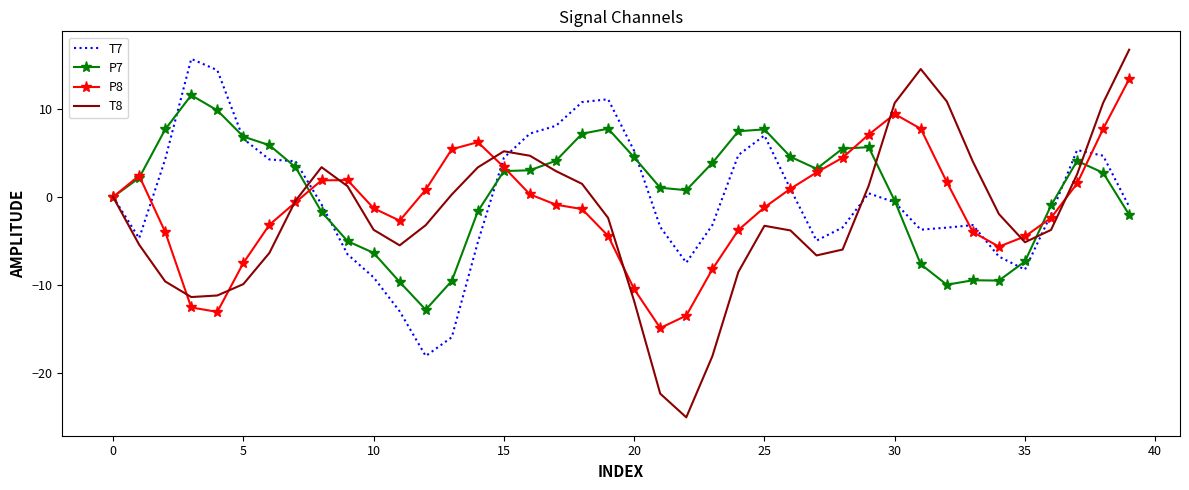

What is the smallest value displayed?

-25.0